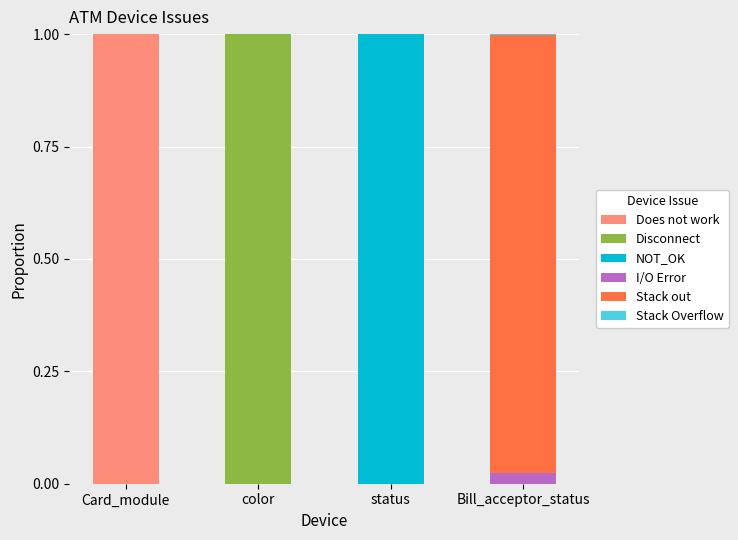

The Does not work series shows 1.0 at Card_module. True or false?

True